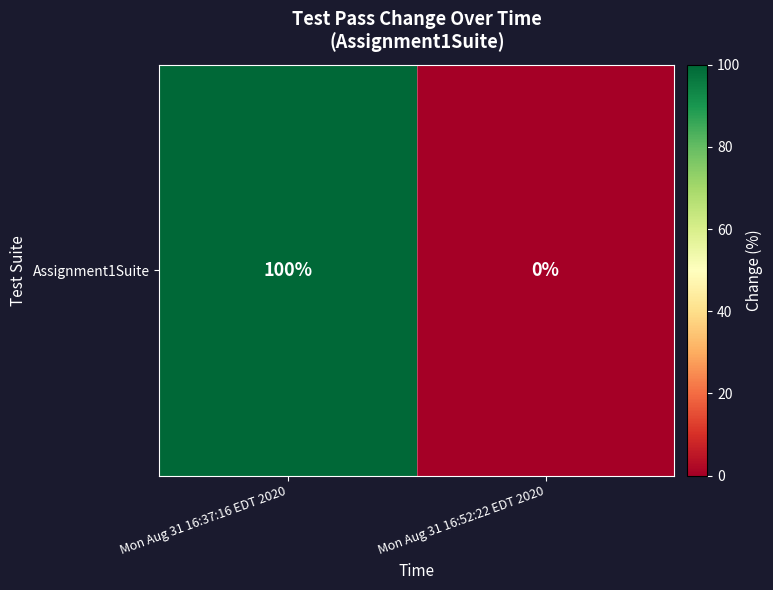

What is the average value?

50